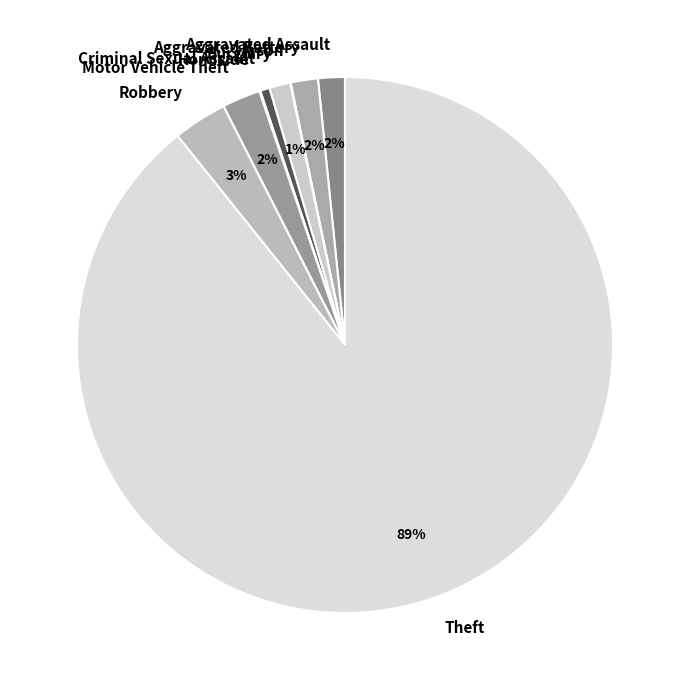

Does Robbery represent more than half of the total?

No